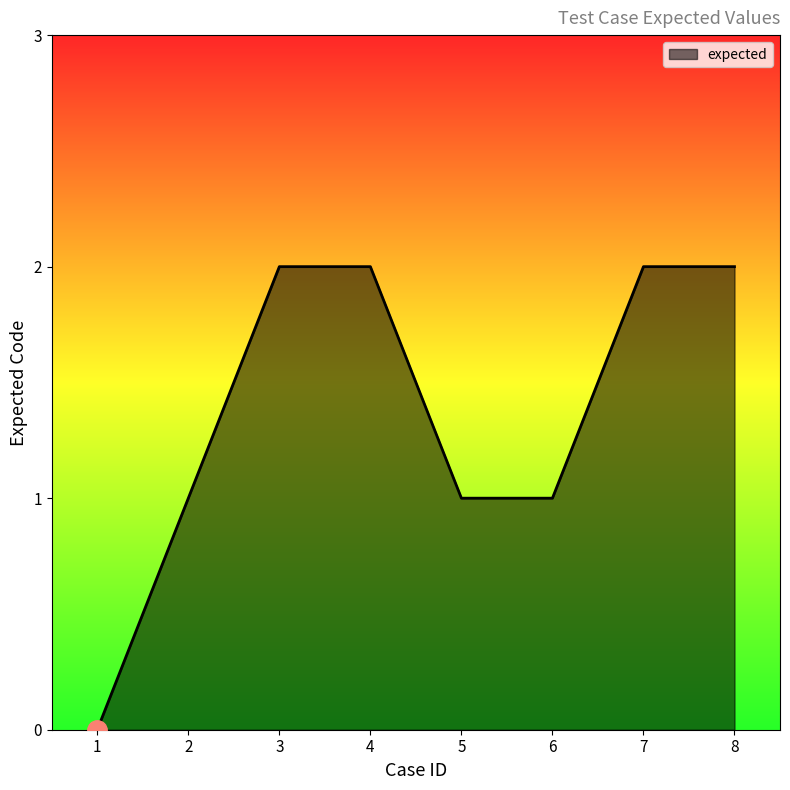

What is the sum of all values?

11